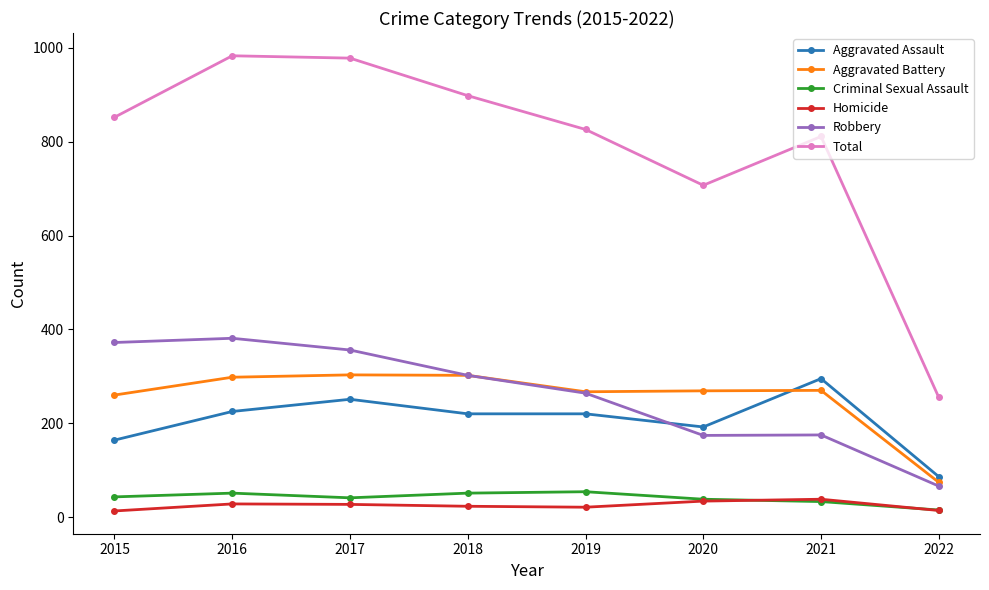

True or false: Total has a value of 811 at 2021.

True